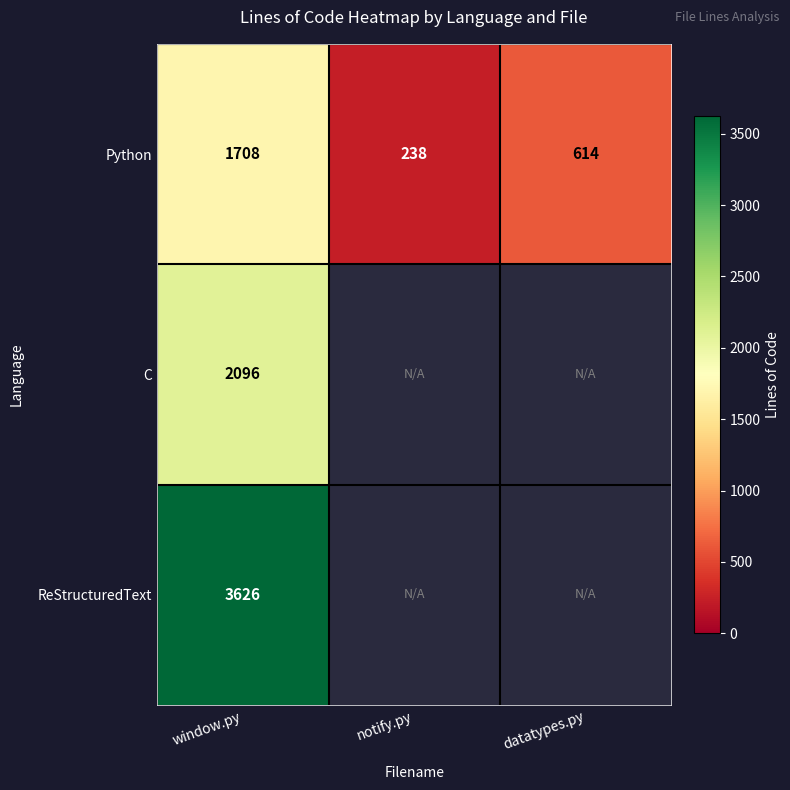

How many distinct data groups are displayed?

3